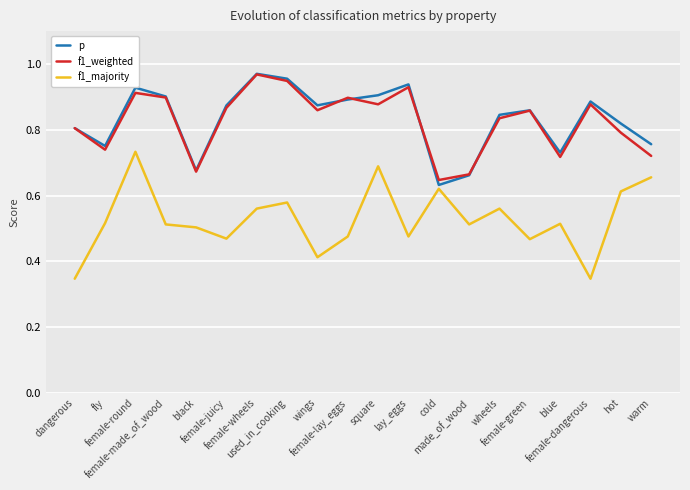

Which series has the largest range (max minus min)?

f1_majority